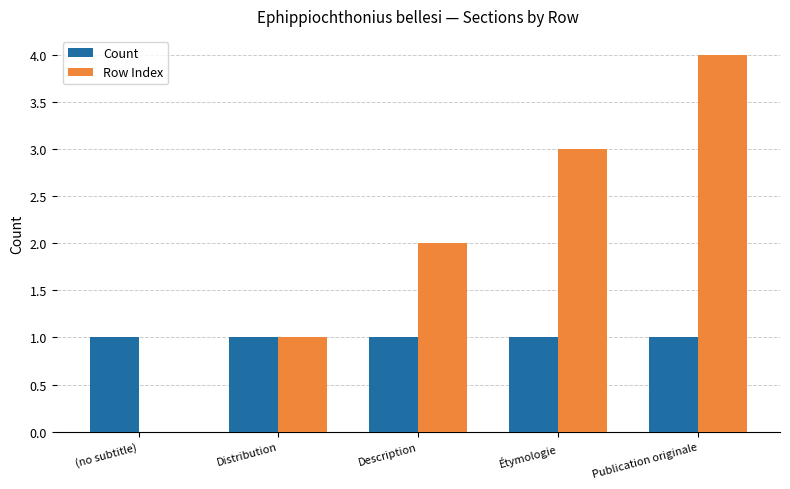

What is the average value of the Count series?

1